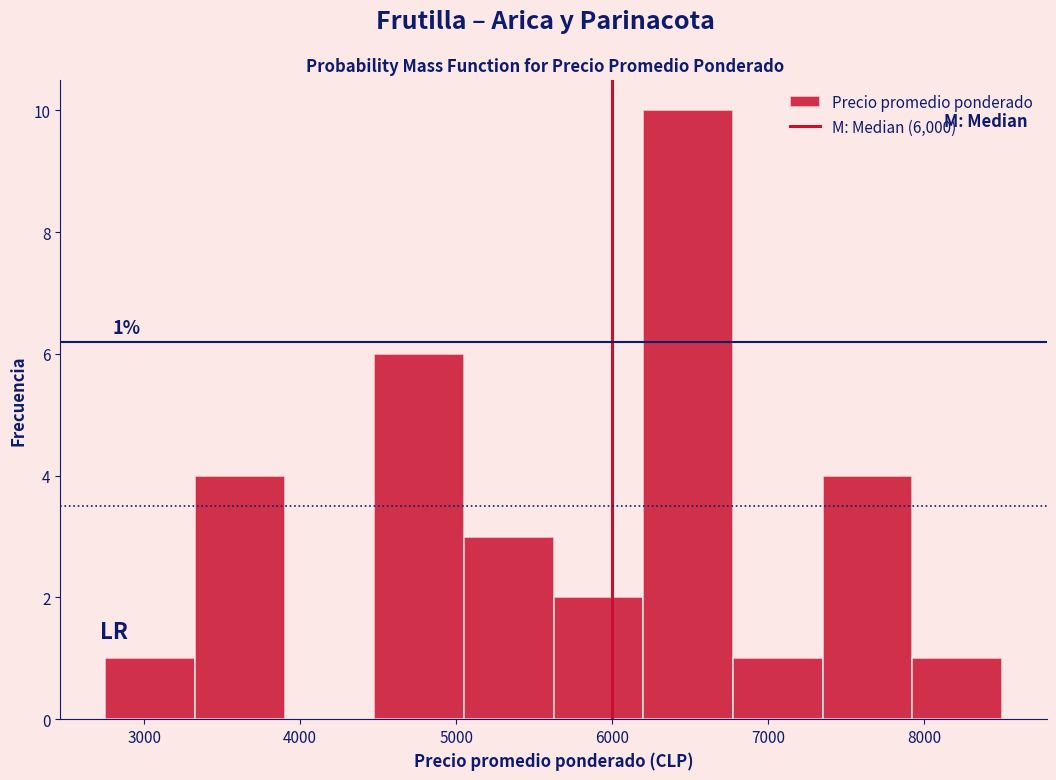

Which range on the x-axis has the tallest bar?

6200 to 6800